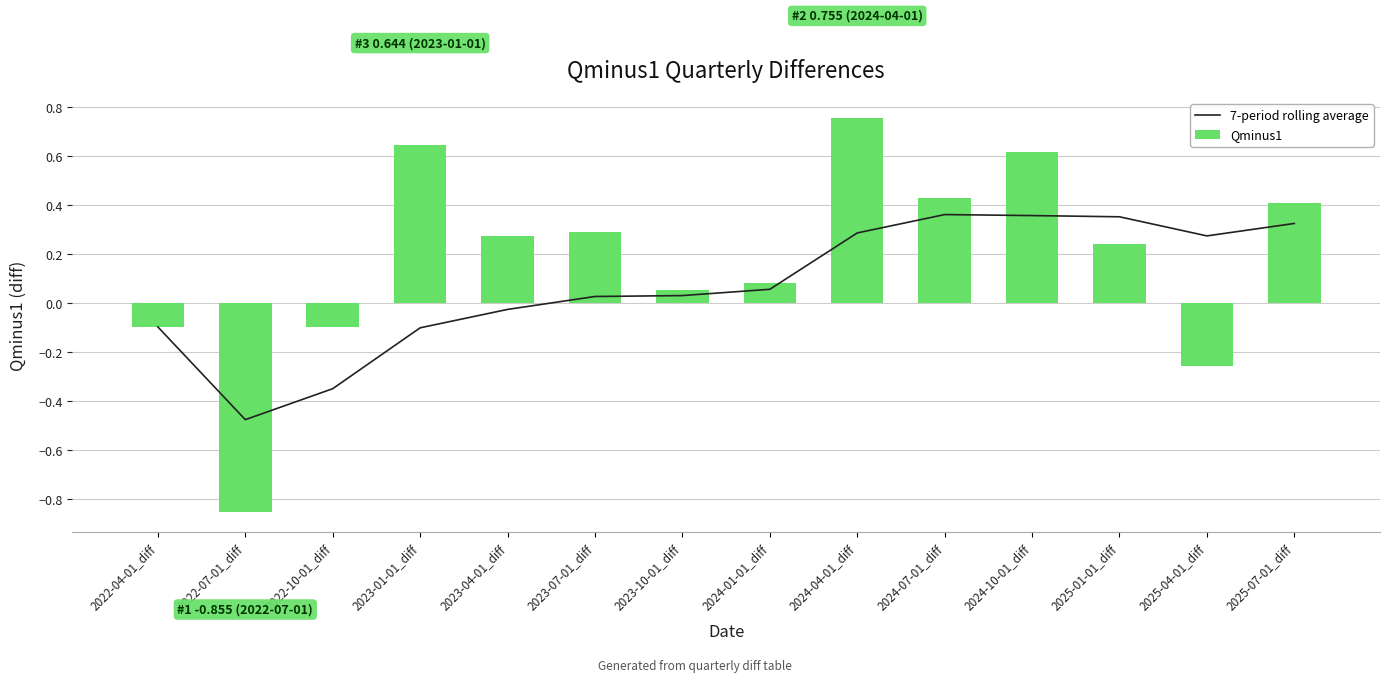

What is the label of the 10th bar from the left?

2024-07-01_diff